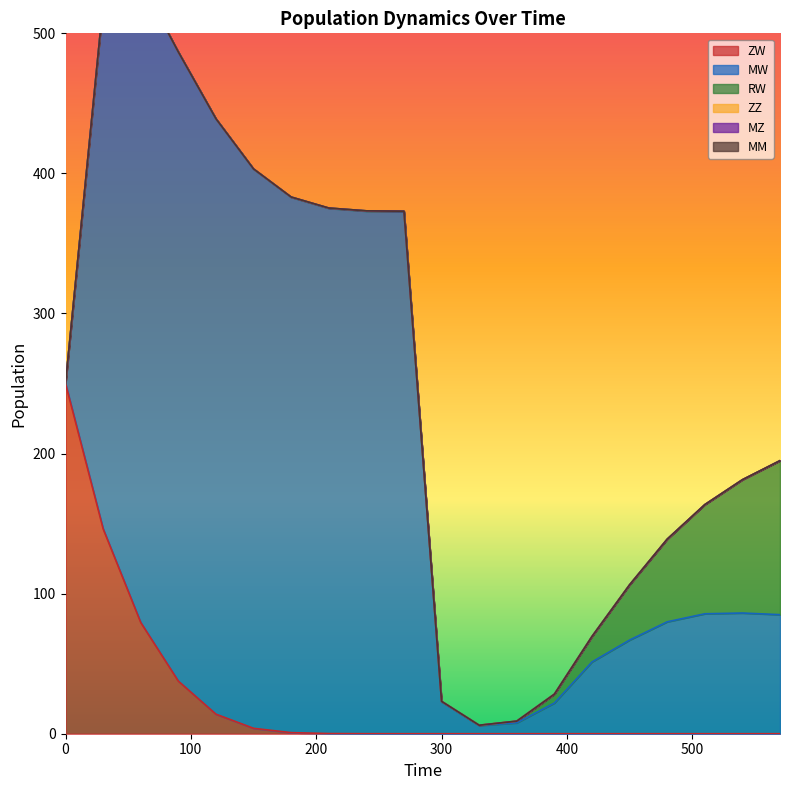

Reading left to right, list all the values displayed in this chart.

ZW: 250.0	146.3	79.4	37.6	14.0	3.9	0.8	0.1	0.0	0.0	0.0	0.0	0.0	0.0	0.0	0.0	0.0	0.0	0.0	0.0
MW: 0.0	375.0	457.8	449.1	425.0	399.2	382.2	375.0	373.0	372.8	22.8	5.9	7.8	21.9	51.2	66.9	79.9	85.6	86.2	85.0
RW: 0.0	0.0	0.0	0.1	0.1	0.1	0.2	0.2	0.2	0.3	0.3	0.2	1.2	6.4	18.2	39.4	59.0	77.9	95.2	109.9
ZZ: 0.0	0.0	0.0	0.0	0.0	0.0	0.0	0.0	0.0	0.0	0.0	0.0	0.0	0.0	0.0	0.0	0.0	0.0	0.0	0.0
MZ: 0.0	0.0	0.0	0.0	0.0	0.0	0.0	0.0	0.0	0.0	0.0	0.0	0.0	0.0	0.0	0.0	0.0	0.0	0.0	0.0
MM: 0.0	0.0	0.0	0.0	0.0	0.0	0.0	0.0	0.0	0.0	0.0	0.0	0.0	0.0	0.0	0.0	0.0	0.0	0.0	0.0